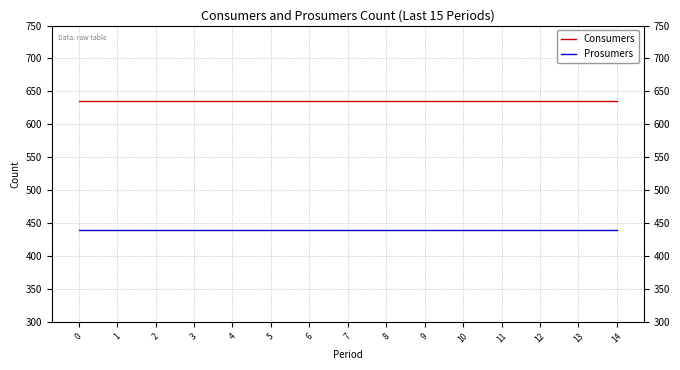

The value of Prosumers at 13 is 440. True or false?

True